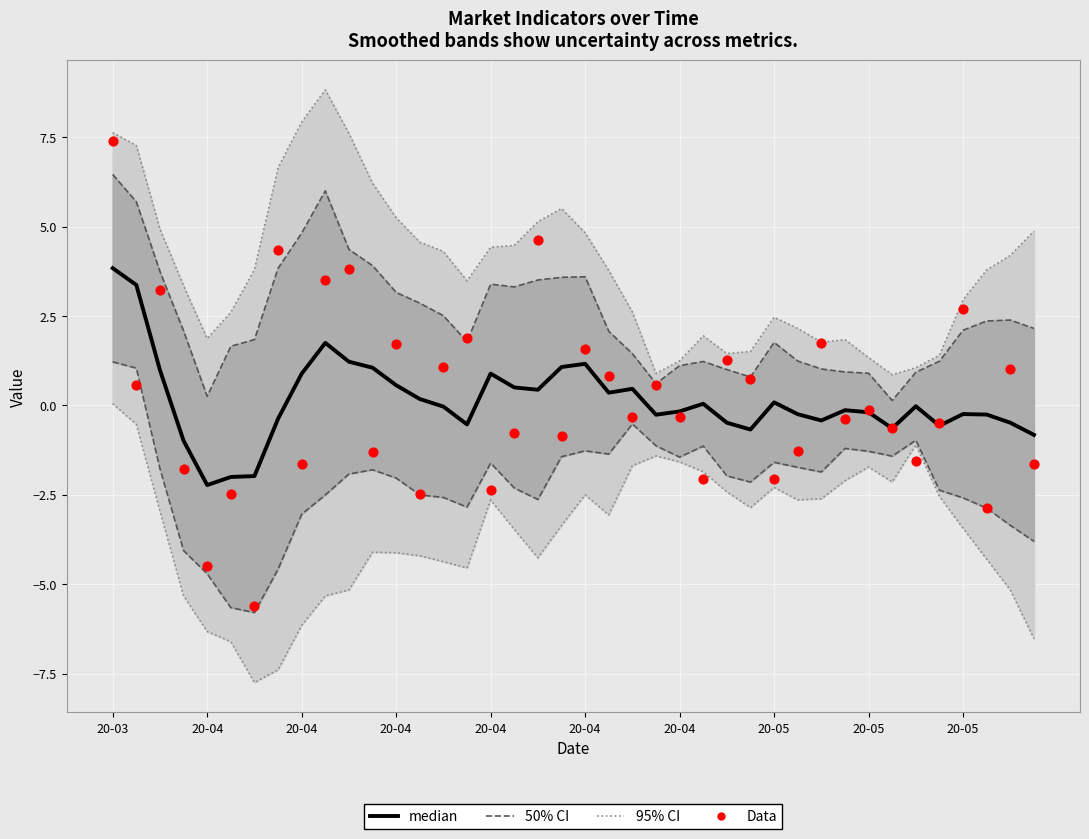

At which category is the sum across all series the highest?

20-03